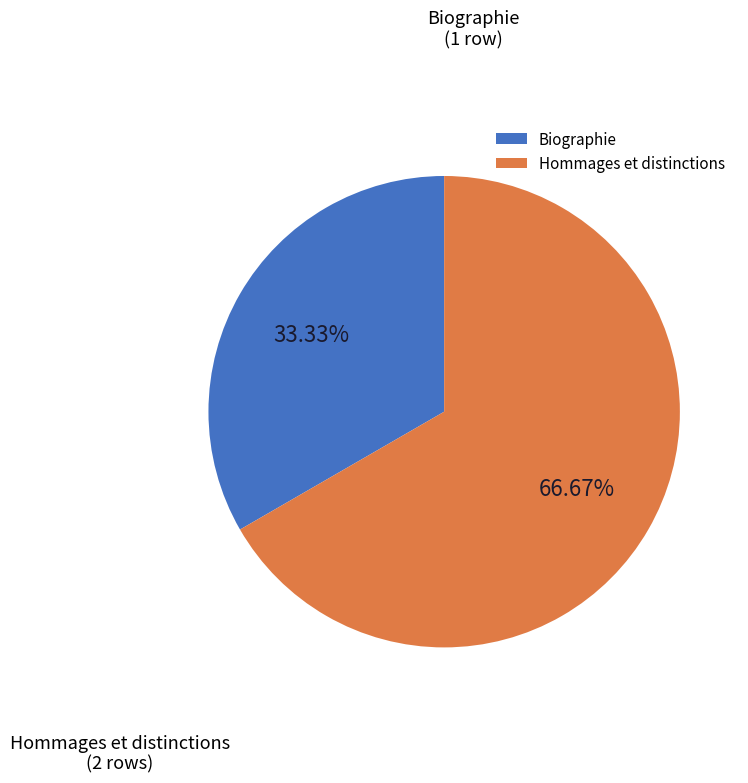

Combined, what portion of the pie is Biographie and Hommages et distinctions?

100.0%